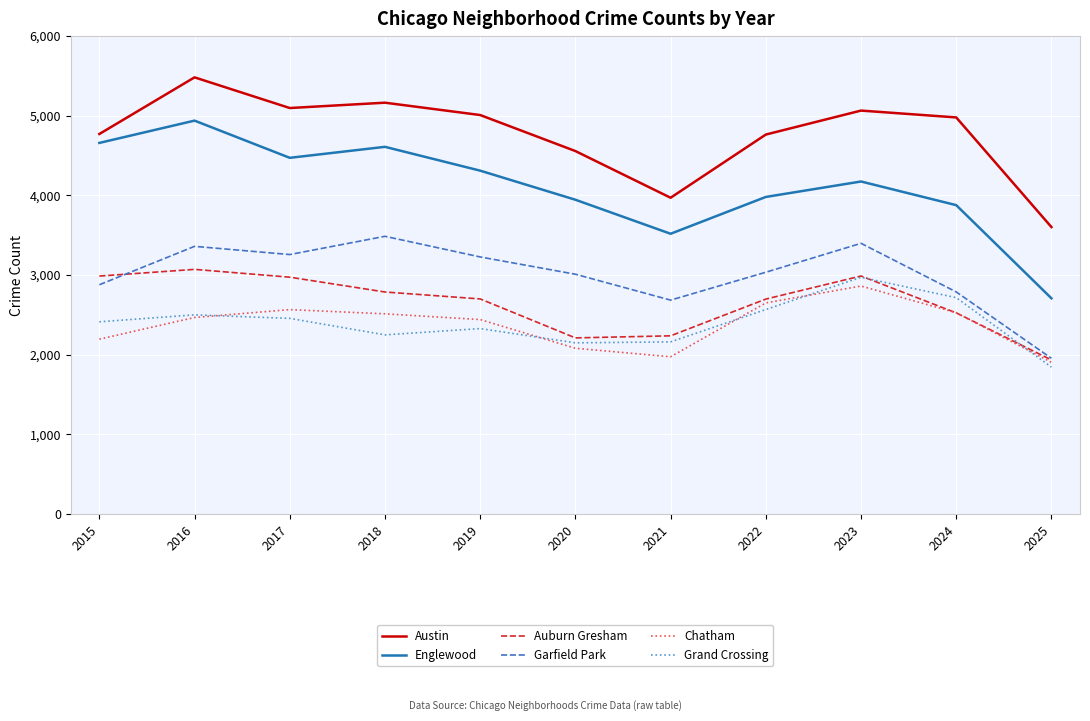

Which category has the highest value in the Austin series?

2016